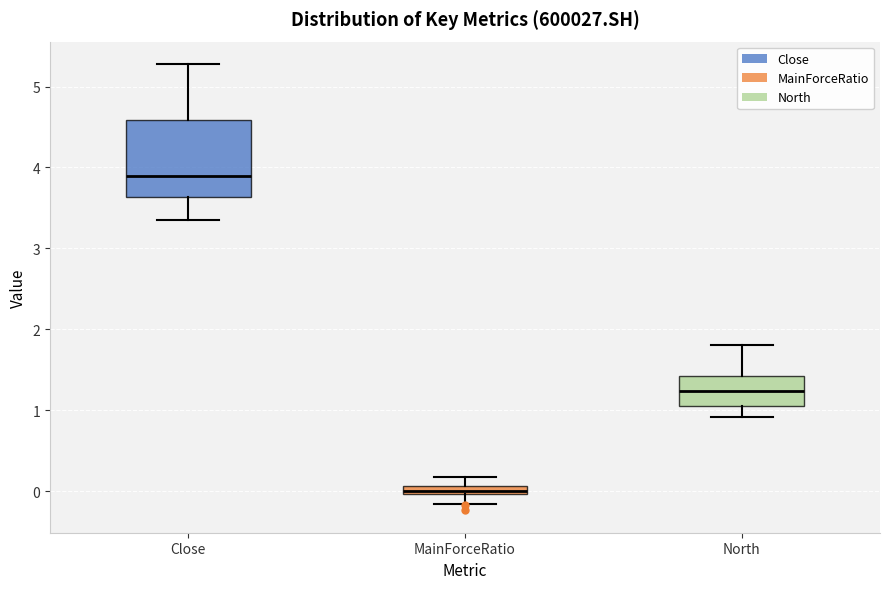

Where does the lower whisker of the box for Close end on the y-axis? The values are not printed on the chart, so give them approximately, as read against the axis.

3.4